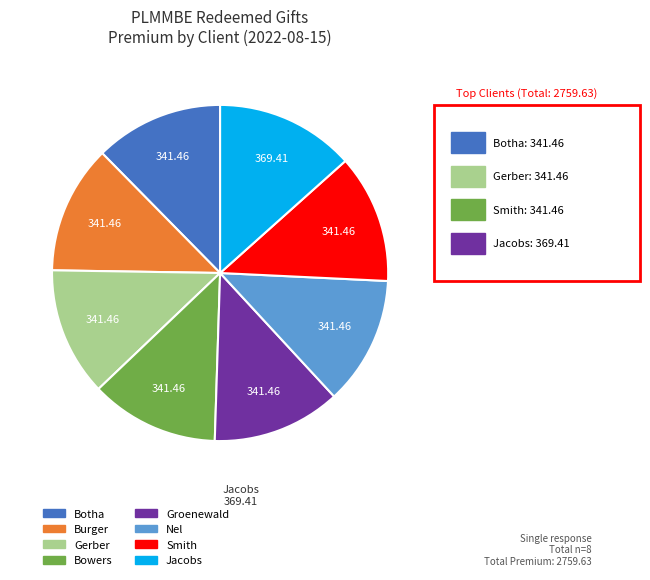

Do Nel and Gerber together represent more than half of the pie?

No